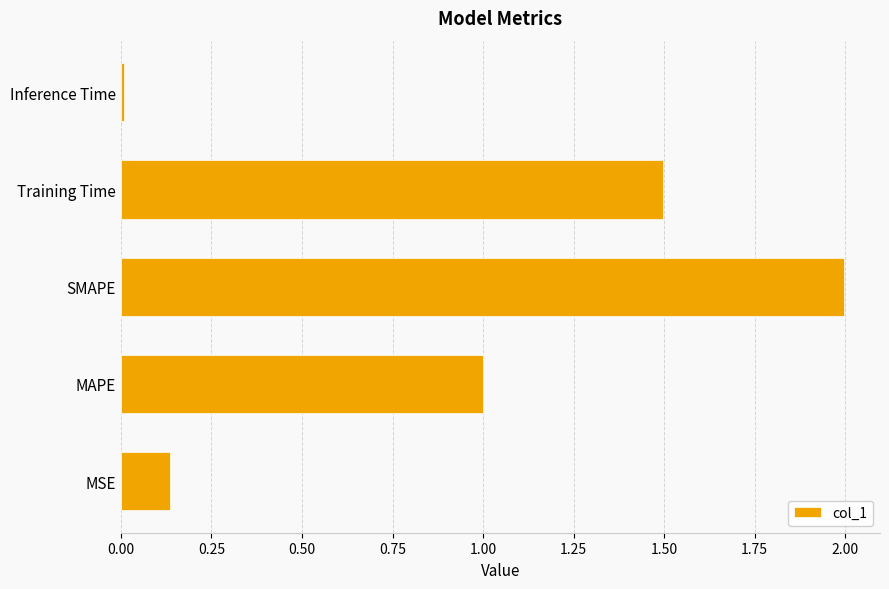

List the labels in order of value, smallest first.

Inference Time, MSE, MAPE, Training Time, SMAPE